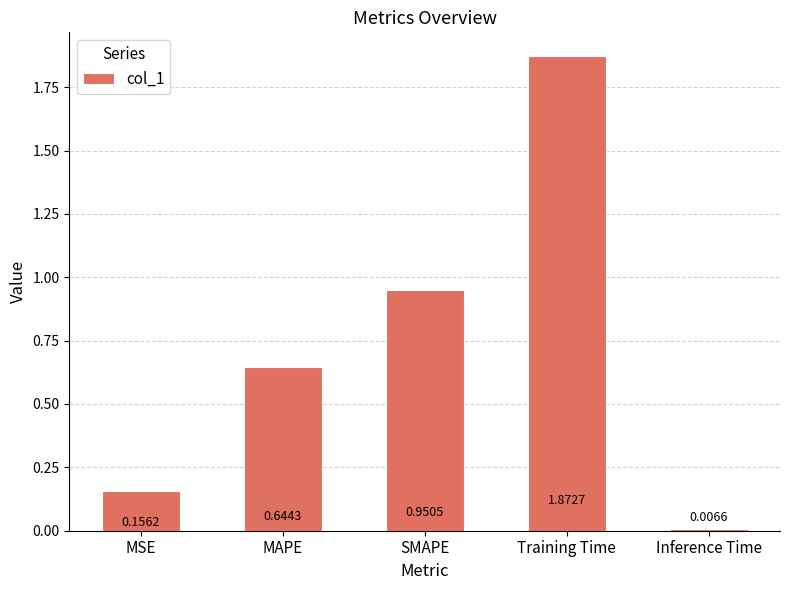

Rank the categories by value from highest to lowest.

Training Time, SMAPE, MAPE, MSE, Inference Time